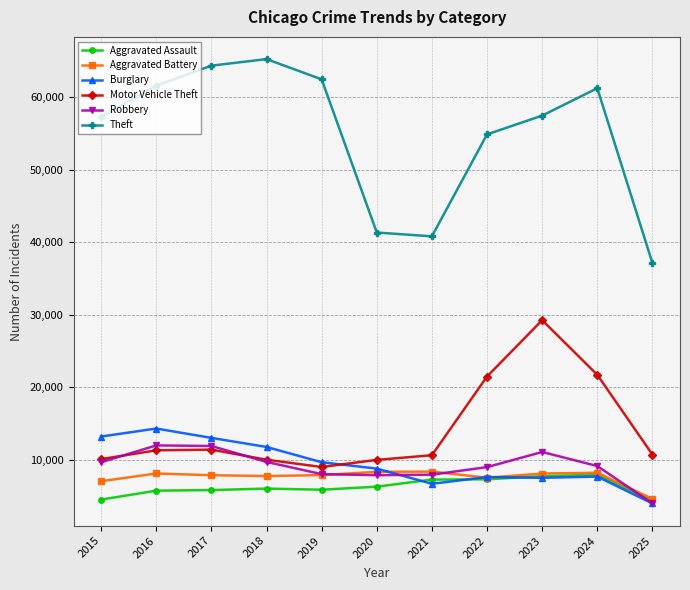

What is the sum of the Aggravated Battery values at 2025 and 2018?

12313